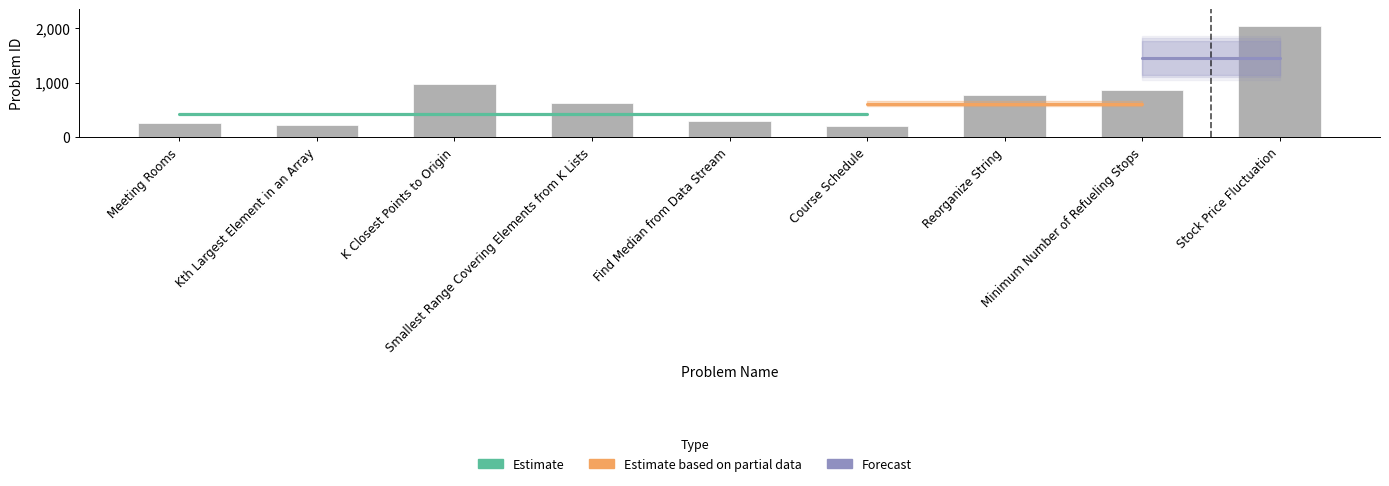

What position from the left is Reorganize String?

7